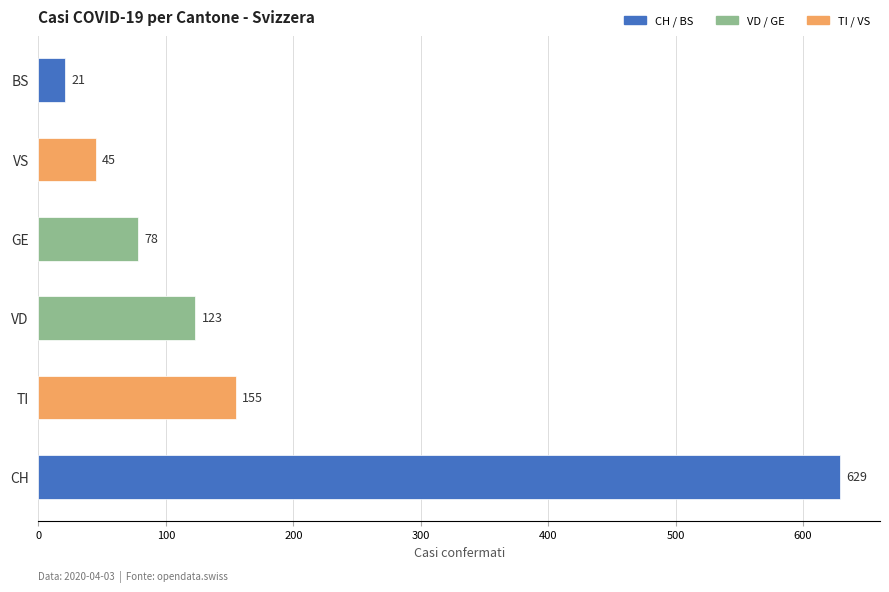

List the labels in order of value, smallest first.

BS, VS, GE, VD, TI, CH